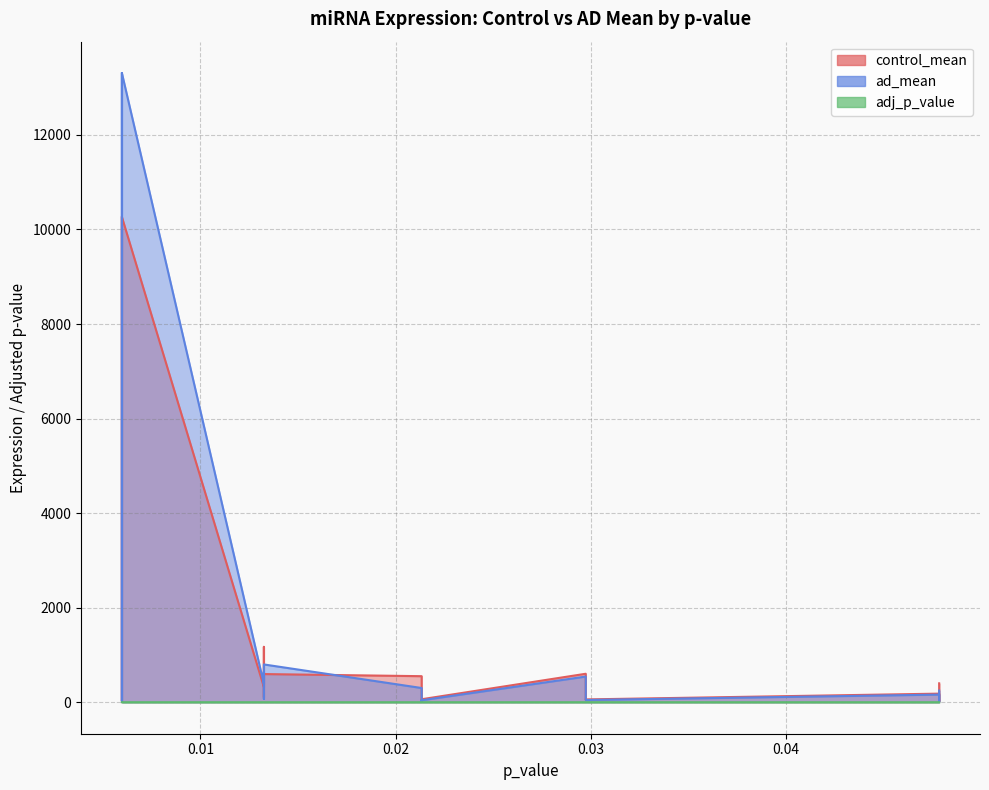

Is it true that ad_mean equals 47.8 at 0.0297349709114414?

True